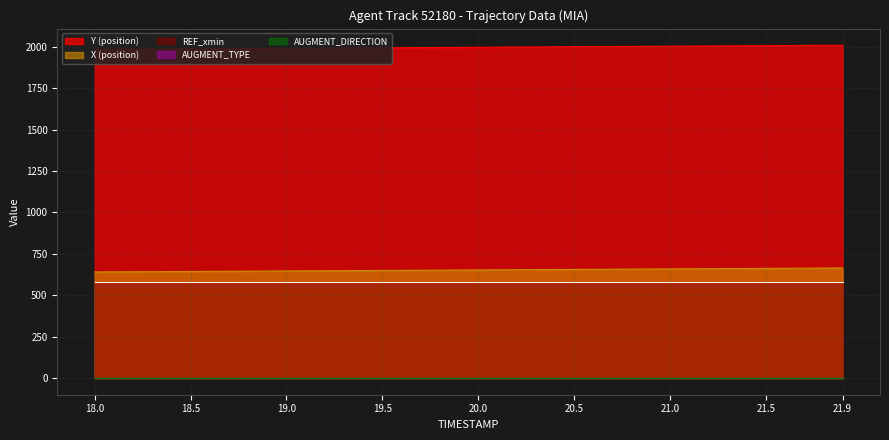

Reading left to right, extract all data points from this chart.

X: 640.9	641.5	642.1	642.7	643.3	643.9	644.5	645.1	645.7	646.3	646.9	647.5	648.2	648.8	649.4	650.0	650.6	651.3	651.9	652.5	653.1	653.8	654.4	655.0	655.6	656.2	656.9	657.5	658.1	658.8	659.4	660.0	660.6	661.3	661.9	662.5	663.1	663.8	664.4	665.0
Y: 1984.7	1985.3	1986.0	1986.6	1987.2	1987.9	1988.5	1989.2	1989.8	1990.5	1991.2	1991.8	1992.5	1993.1	1993.8	1994.5	1995.1	1995.8	1996.4	1997.1	1997.7	1998.4	1999.0	1999.7	2000.3	2001.0	2001.6	2002.3	2002.9	2003.6	2004.2	2004.9	2005.5	2006.2	2006.8	2007.5	2008.1	2008.8	2009.4	2010.1
REF_xmin: 578.5	578.5	578.5	578.5	578.5	578.5	578.5	578.5	578.5	578.5	578.5	578.5	578.5	578.5	578.5	578.5	578.5	578.5	578.5	578.5	578.5	578.5	578.5	578.5	578.5	578.5	578.5	578.5	578.5	578.5	578.5	578.5	578.5	578.5	578.5	578.5	578.5	578.5	578.5	578.5
AUGMENT_TYPE: 0.0	0.0	0.0	0.0	0.0	0.0	0.0	0.0	0.0	0.0	0.0	0.0	0.0	0.0	0.0	0.0	0.0	0.0	0.0	0.0	0.0	0.0	0.0	0.0	0.0	0.0	0.0	0.0	0.0	0.0	0.0	0.0	0.0	0.0	0.0	0.0	0.0	0.0	0.0	0.0
AUGMENT_DIRECTION: 0.0	0.0	0.0	0.0	0.0	0.0	0.0	0.0	0.0	0.0	0.0	0.0	0.0	0.0	0.0	0.0	0.0	0.0	0.0	0.0	0.0	0.0	0.0	0.0	0.0	0.0	0.0	0.0	0.0	0.0	0.0	0.0	0.0	0.0	0.0	0.0	0.0	0.0	0.0	0.0